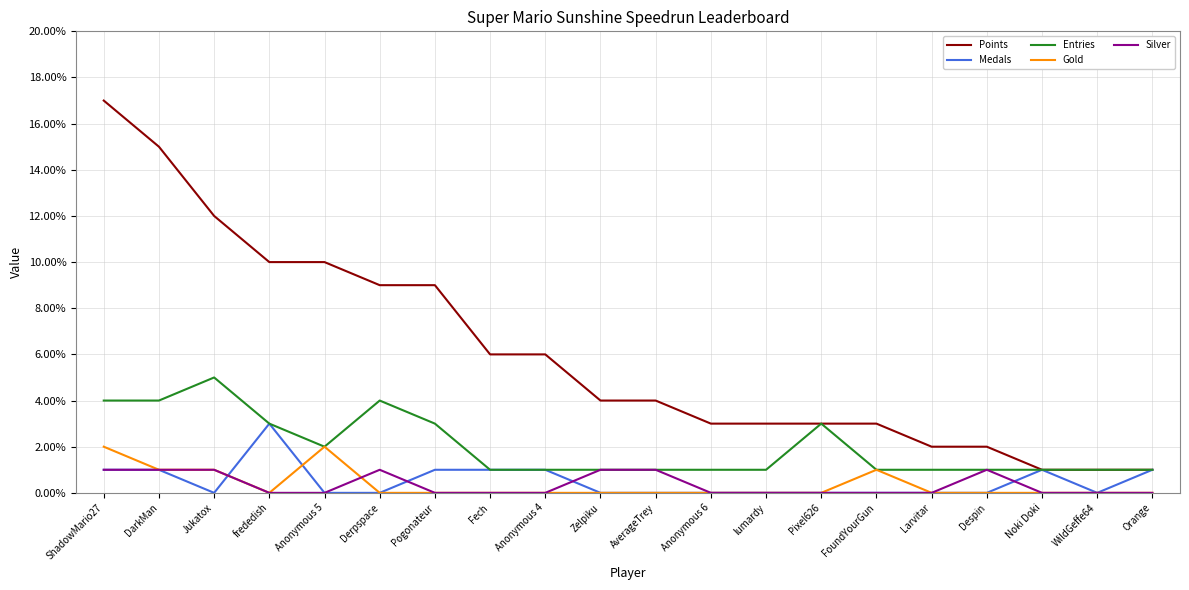

How many Silver values are between 0 and 1?

20